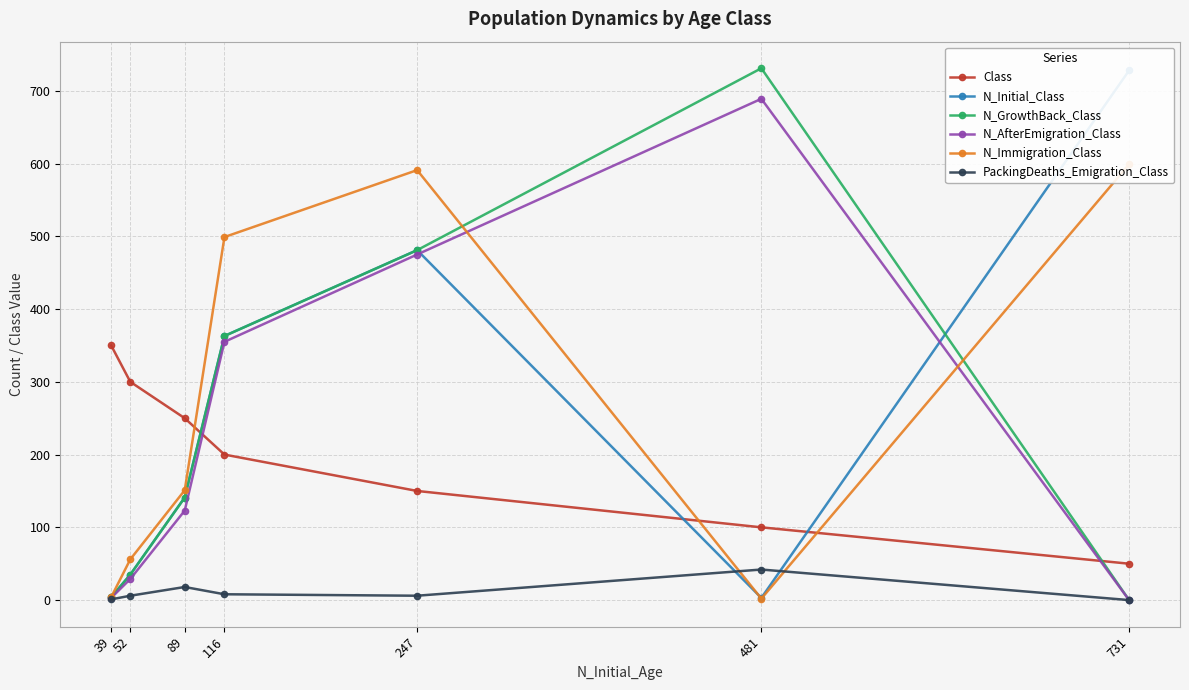

At which category is the sum across all series the highest?

247